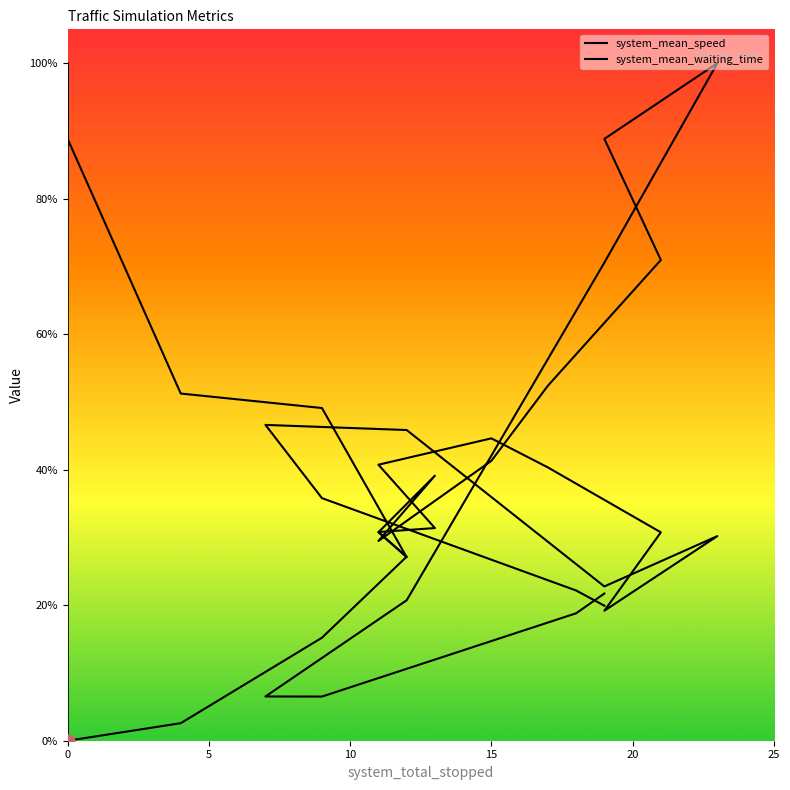

Which series contains the lowest Y value?

system_mean_speed